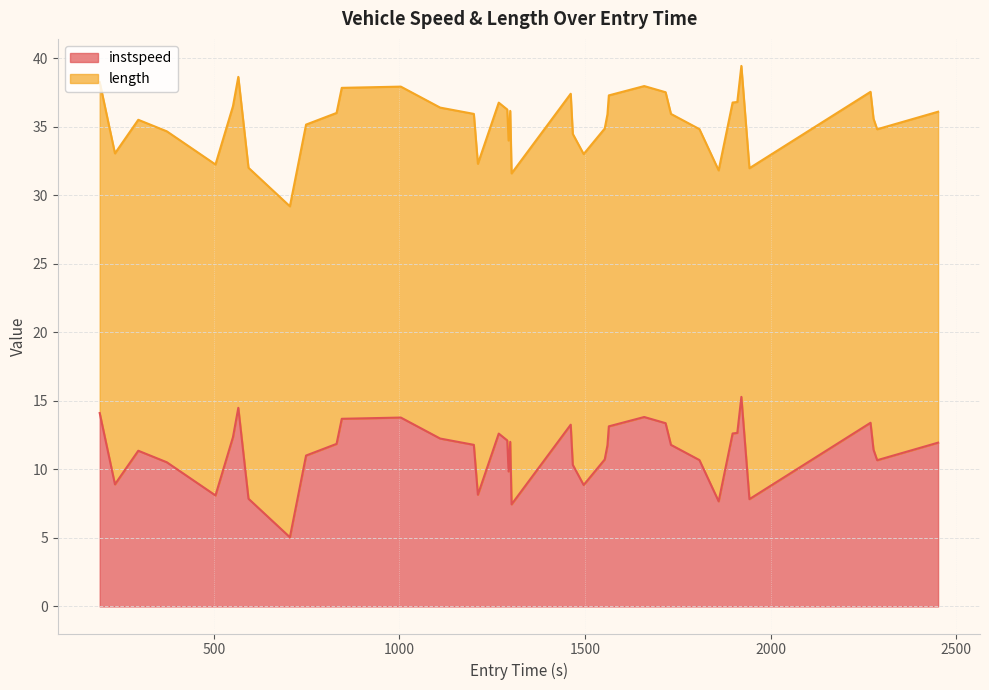

Does the chart have visible grid lines?

Yes